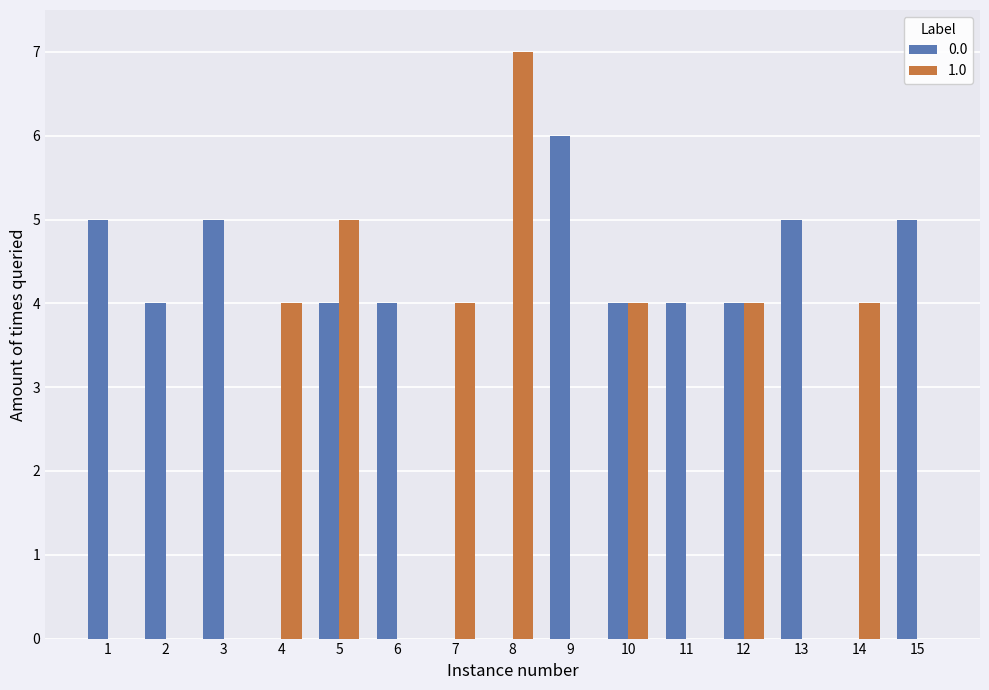

What is the total value across all series at 9?

6